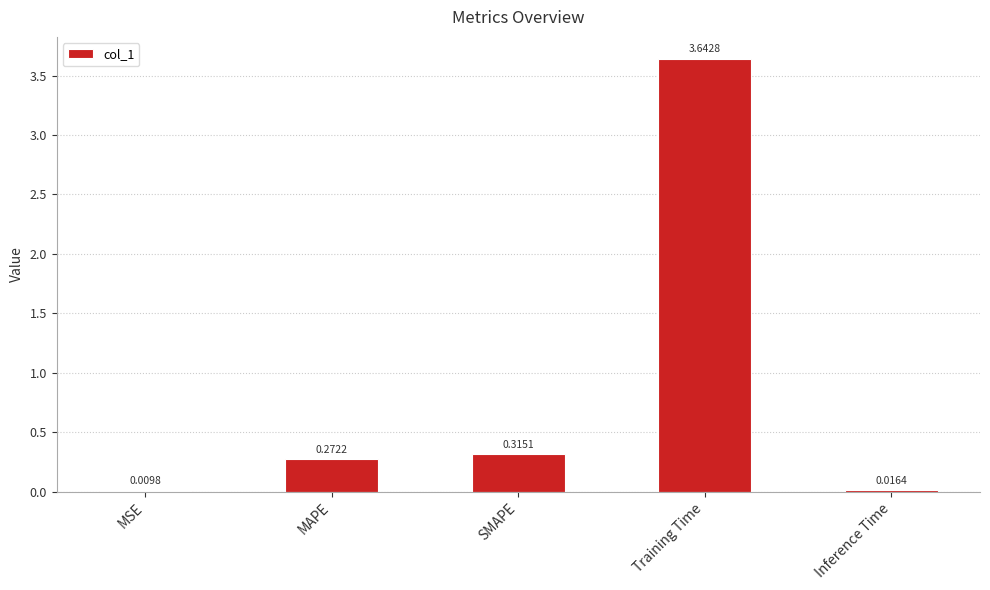

Which has a higher value, SMAPE or Inference Time?

SMAPE